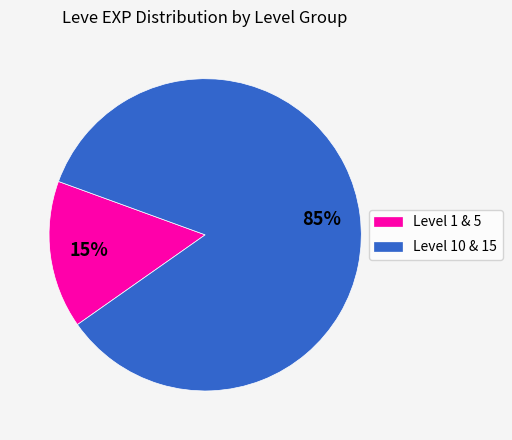

To the nearest percent, what is the average slice percentage?

50%